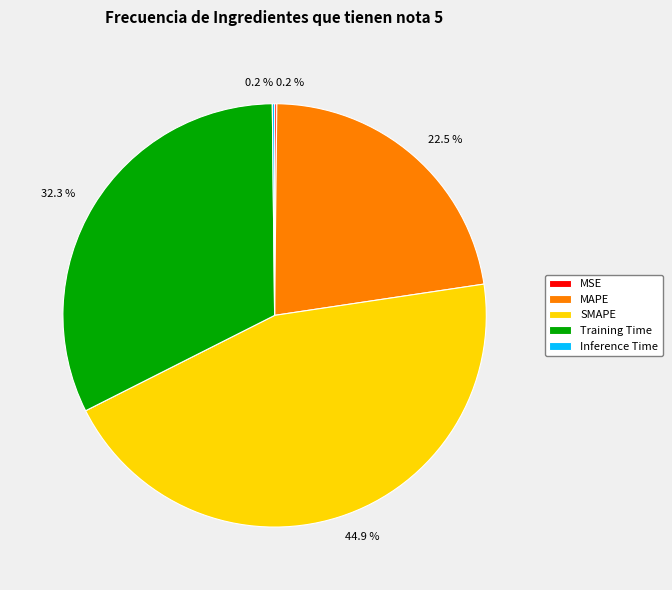

Does MAPE account for over 50% of the chart?

No